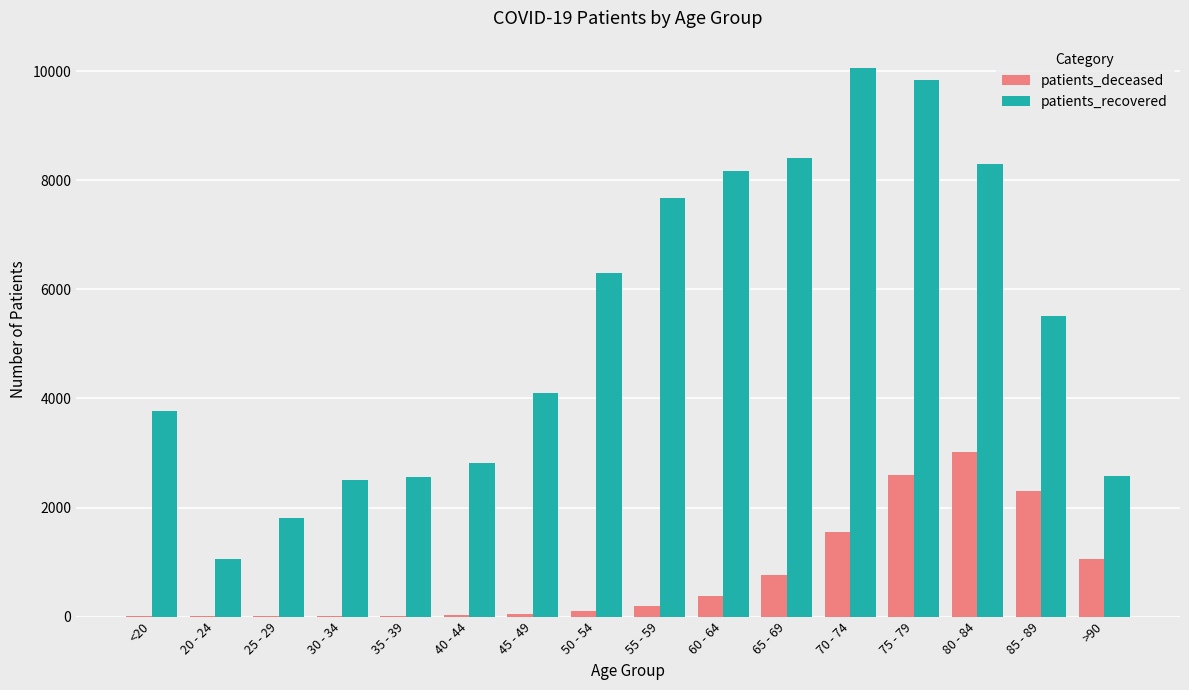

Which series has the largest total across all categories?

patients_recovered